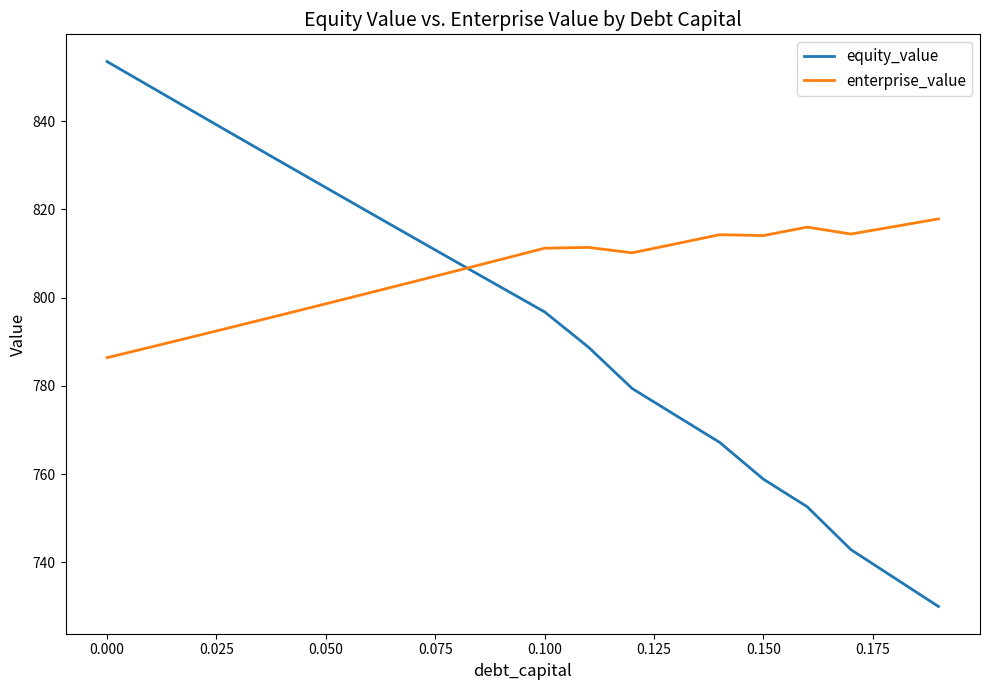

What is the maximum value for enterprise_value?

817.8